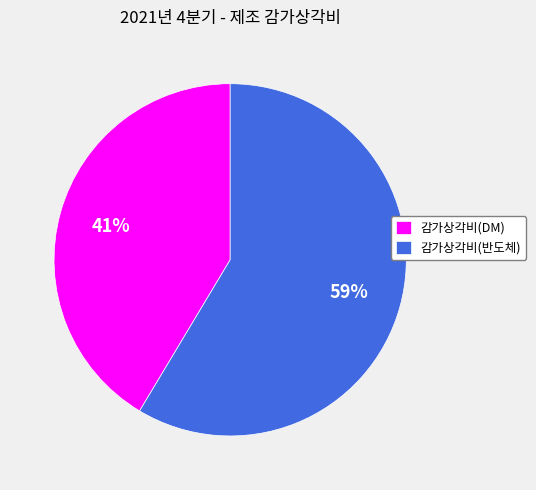

Combined, do 감가상각비(DM) and 감가상각비(반도체) account for over 50%?

Yes